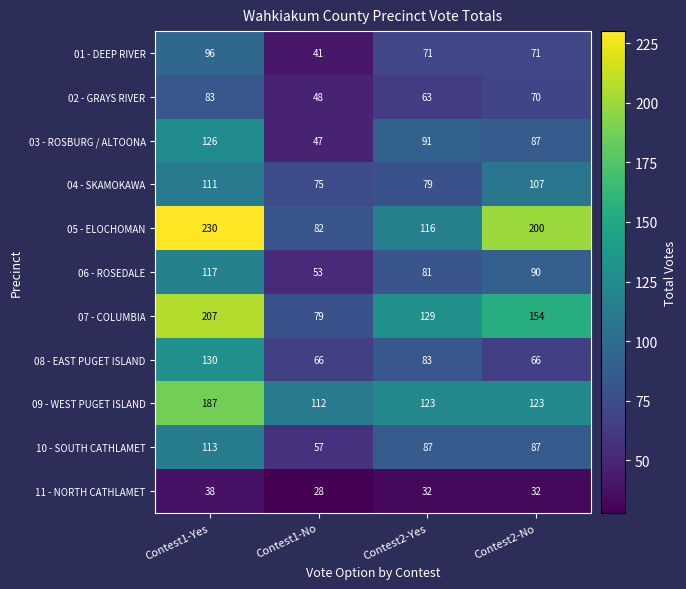

Which series has the largest total across all categories?

05 - ELOCHOMAN